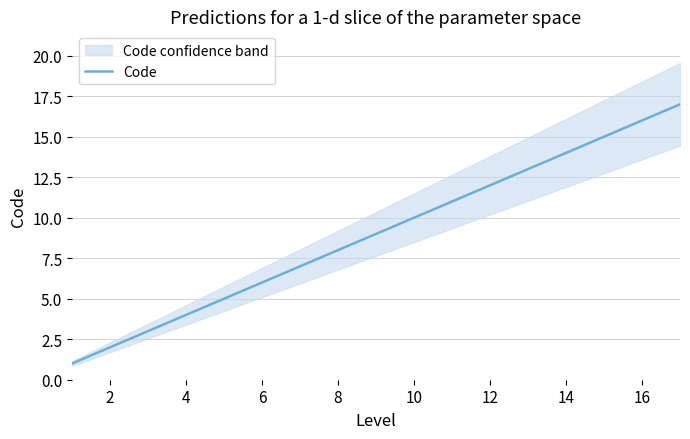

The Code series shows 8 at 8. True or false?

True